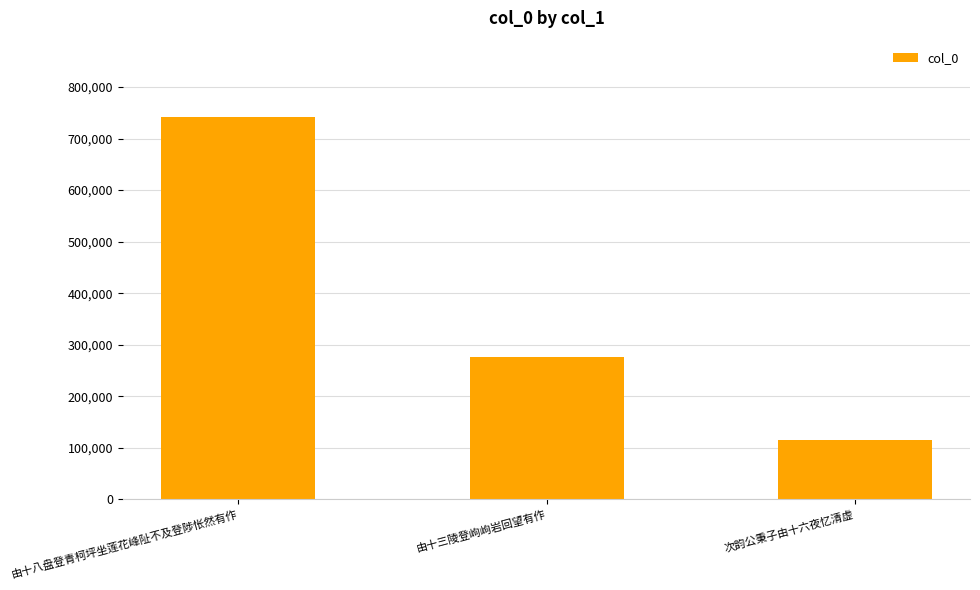

Where does the data first go above 277053?

由十八盘登青柯坪坐莲花峰阯不及登陟怅然有作